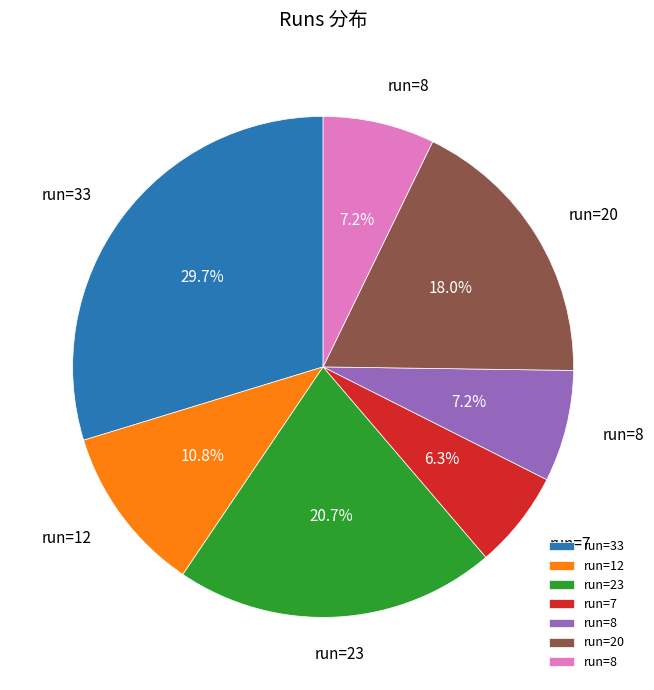

Is there any slice that represents more than half of the pie?

No